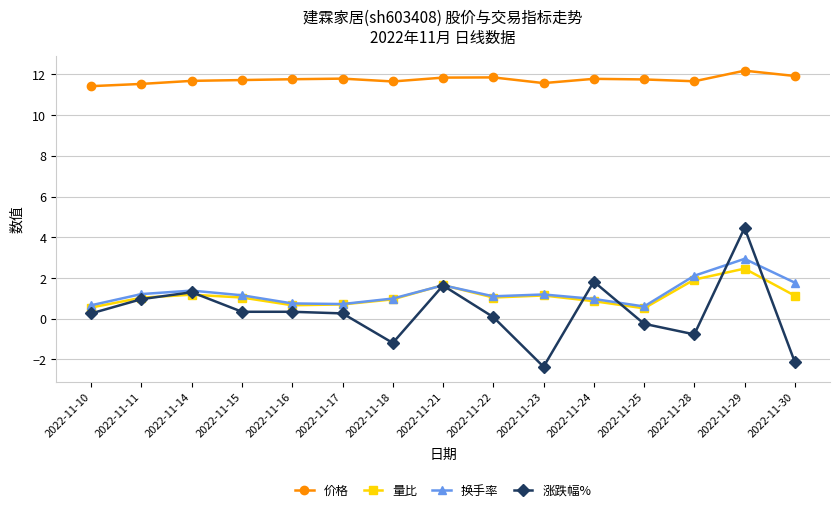

What is the value of the 换手率 point at the 2nd from the left?

1.2